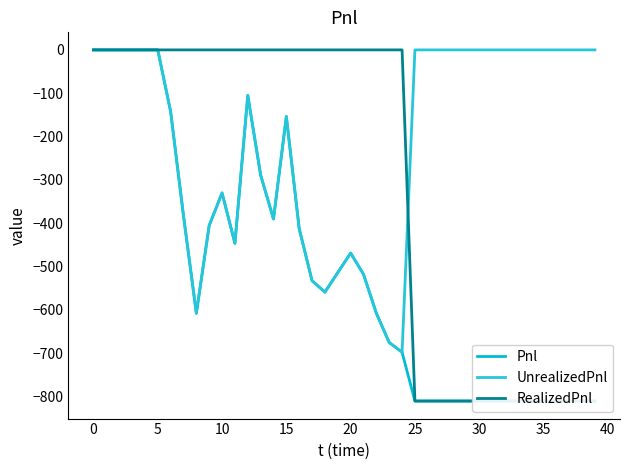

Which series has the largest range (max minus min)?

Pnl